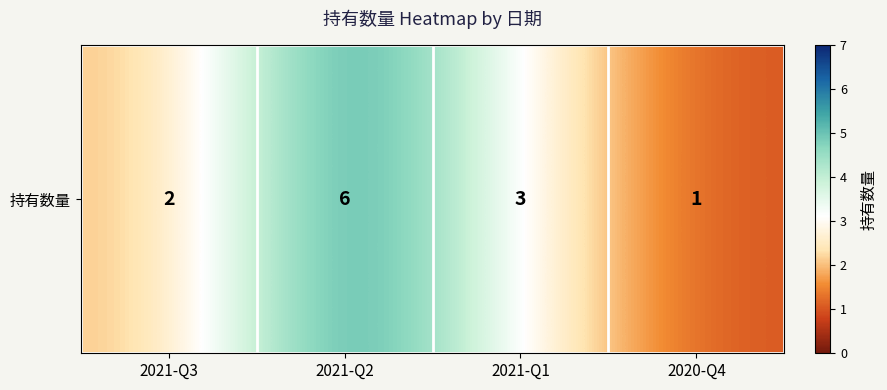

At which category does the chart reach its minimum across all series?

2020-Q4